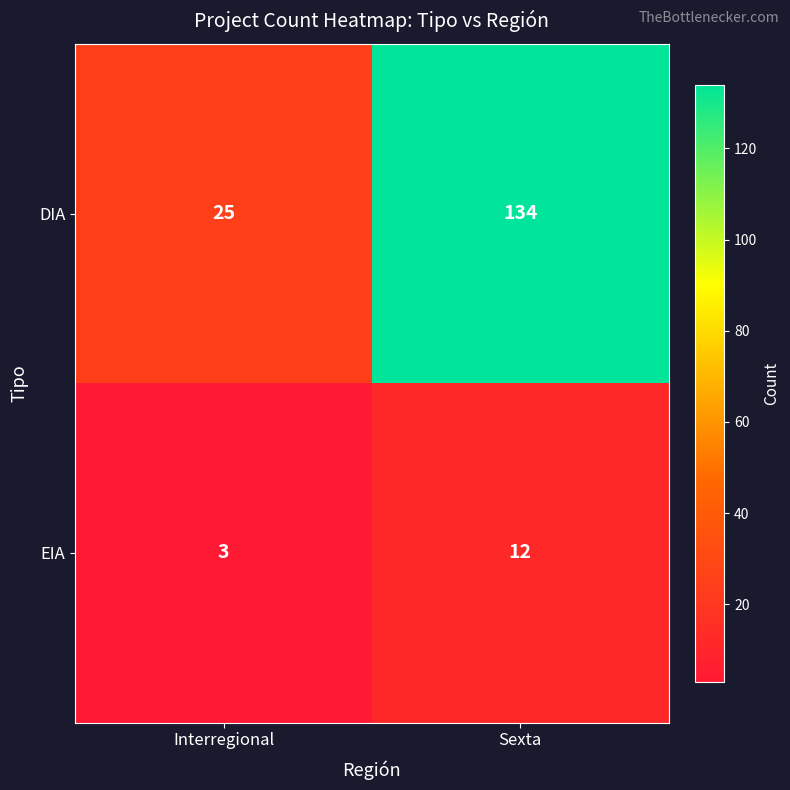

What is the approximate value of DIA at Interregional, to the nearest 5?

25